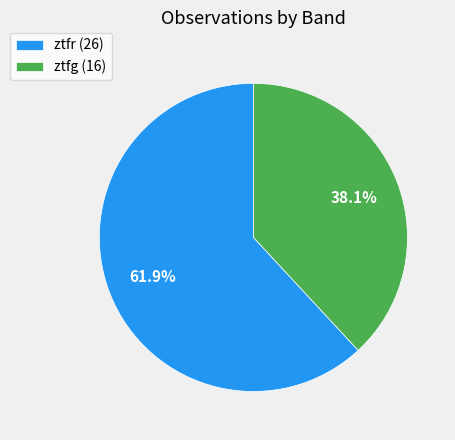

Which has a higher value, ztfr or ztfg?

ztfr